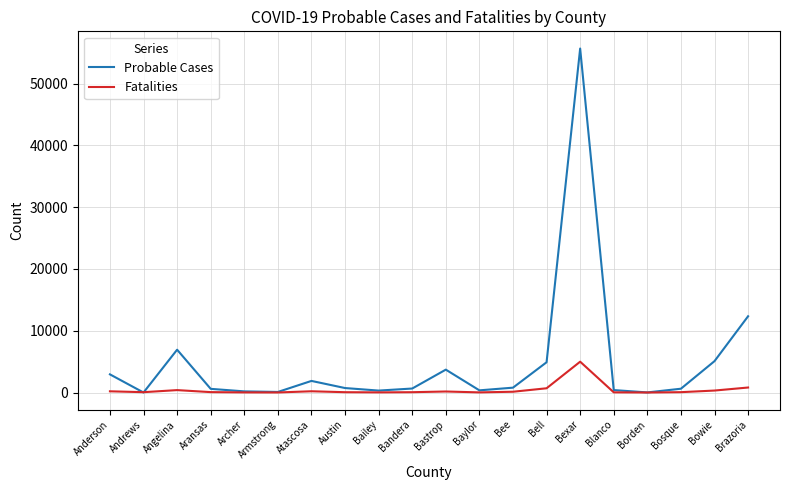

The Probable Cases series shows 6927 at Angelina. True or false?

True